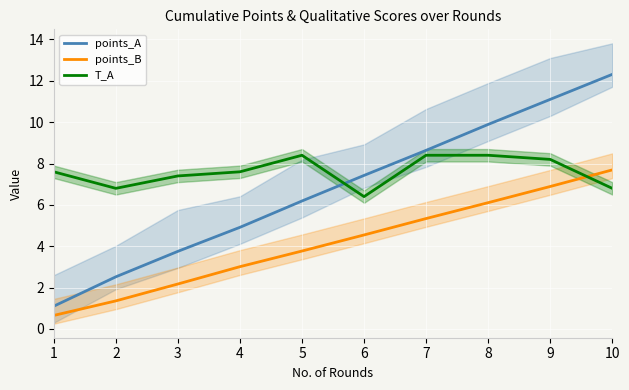

Reading left to right, extract all data points from this chart.

points_A: 1=1.1	2=2.5	3=3.8	4=4.9	5=6.2	6=7.4	7=8.6	8=9.9	9=11.1	10=12.3
points_B: 1=0.7	2=1.4	3=2.2	4=3.0	5=3.8	6=4.5	7=5.3	8=6.1	9=6.9	10=7.7
T_A: 1=7.6	2=6.8	3=7.4	4=7.6	5=8.4	6=6.4	7=8.4	8=8.4	9=8.2	10=6.8